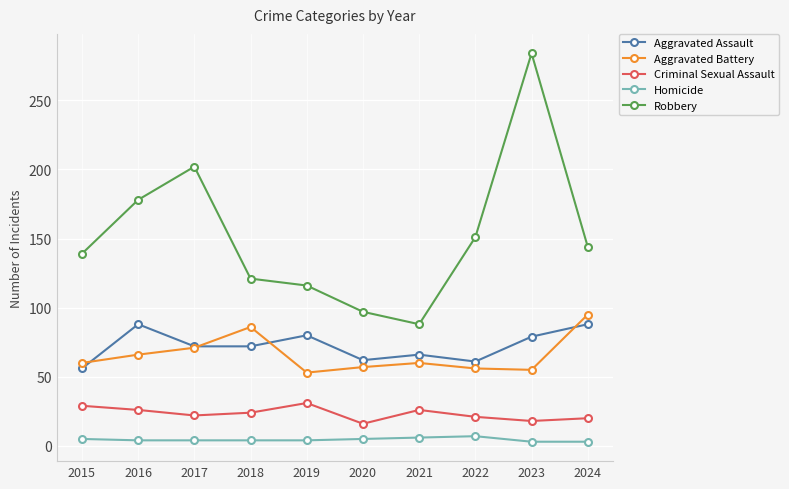

What is the difference between the second highest and second lowest values in the Criminal Sexual Assault series?

11